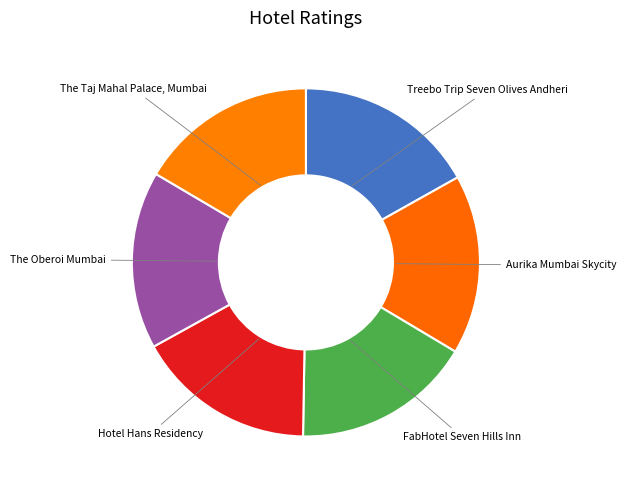

How many slices are in this pie chart?

6